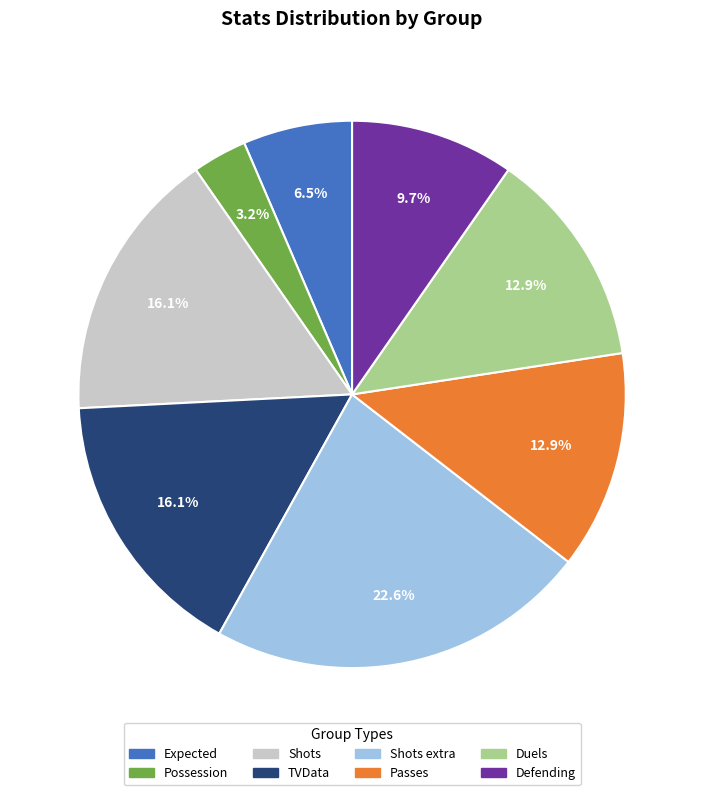

Approximately how many times larger is the value at Passes compared to Defending?

1.3